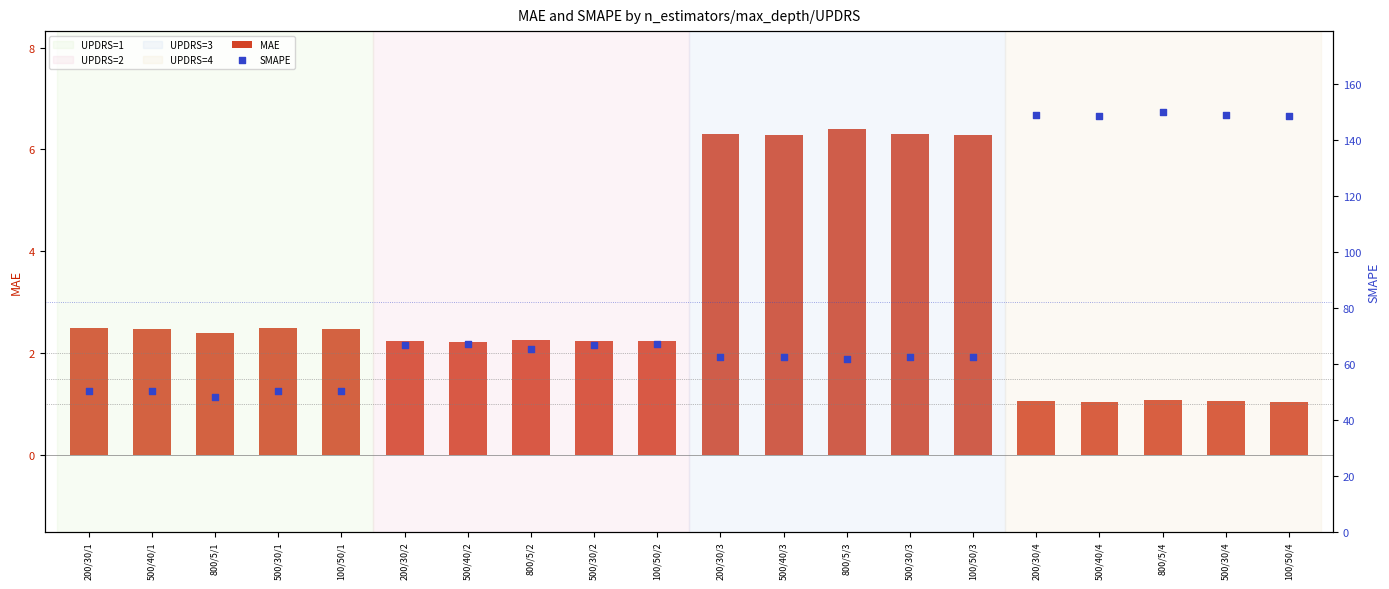

Which series has the largest Y range (max minus min)?

SMAPE